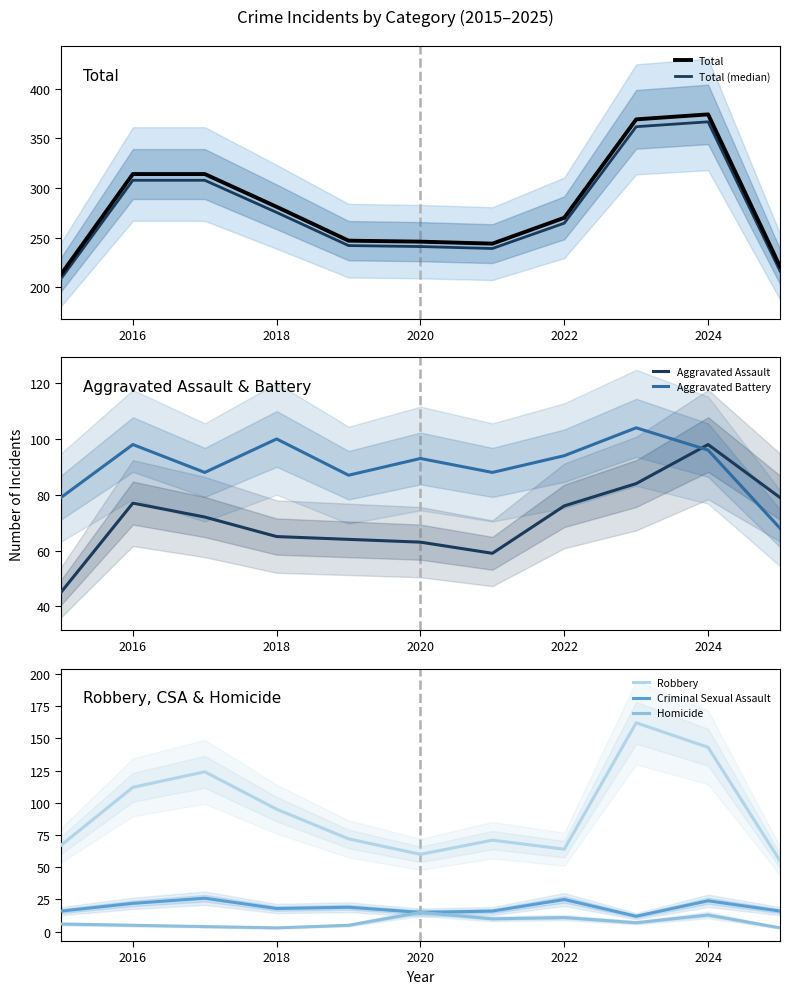

How many data points in Criminal Sexual Assault are less than 18?

5